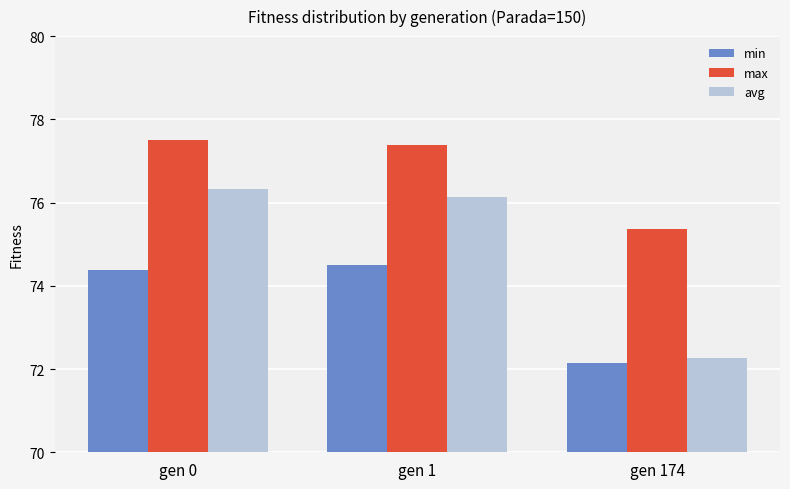

What is the difference between the highest and lowest values at gen 0?

3.1